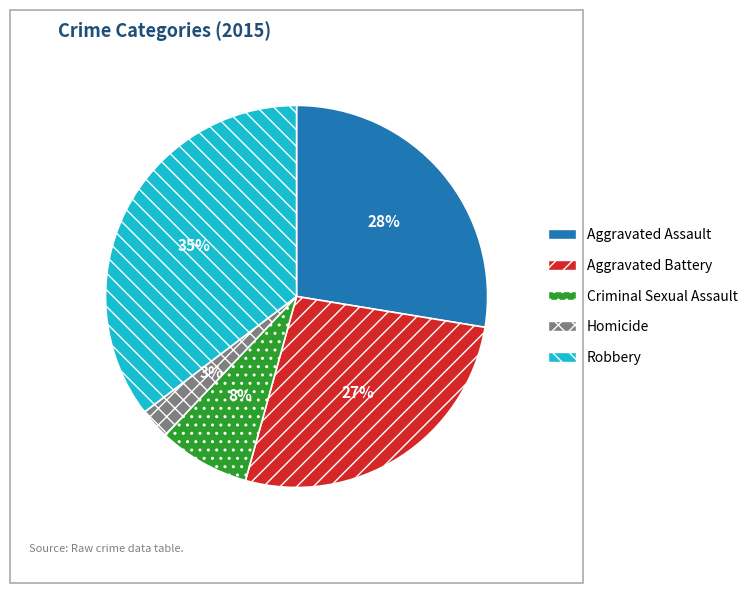

Do Criminal Sexual Assault and Aggravated Battery together represent more than half of the pie?

No